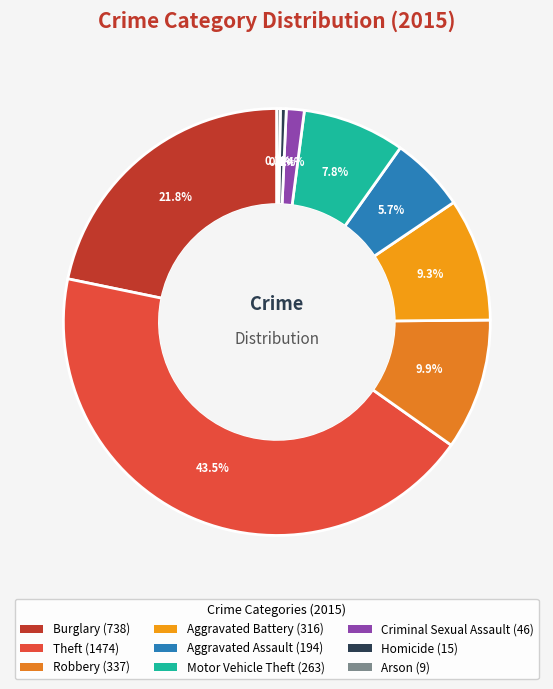

Which category has the smallest portion of the pie?

Arson